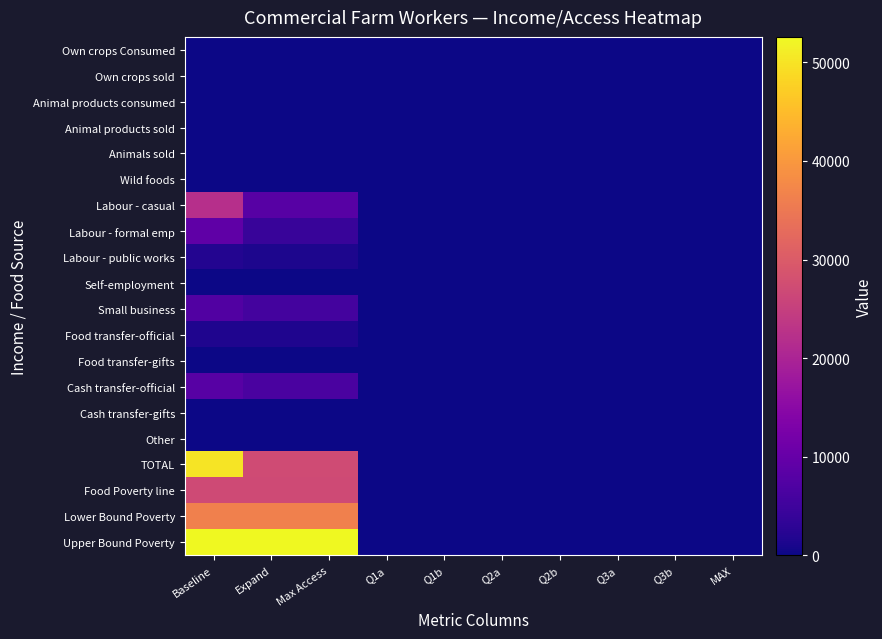

At Q3a, list the series in order from smallest to largest.

Own crops Consumed, Own crops sold, Animal products consumed, Animal products sold, Animals sold, Labour - casual, Labour - formal emp, Labour - public works, Small business, Food transfer-official, Food transfer-gifts, Cash transfer-official, Cash transfer-gifts, Other, TOTAL, Food Poverty line, Lower Bound Poverty, Upper Bound Poverty, Wild foods, Self-employment